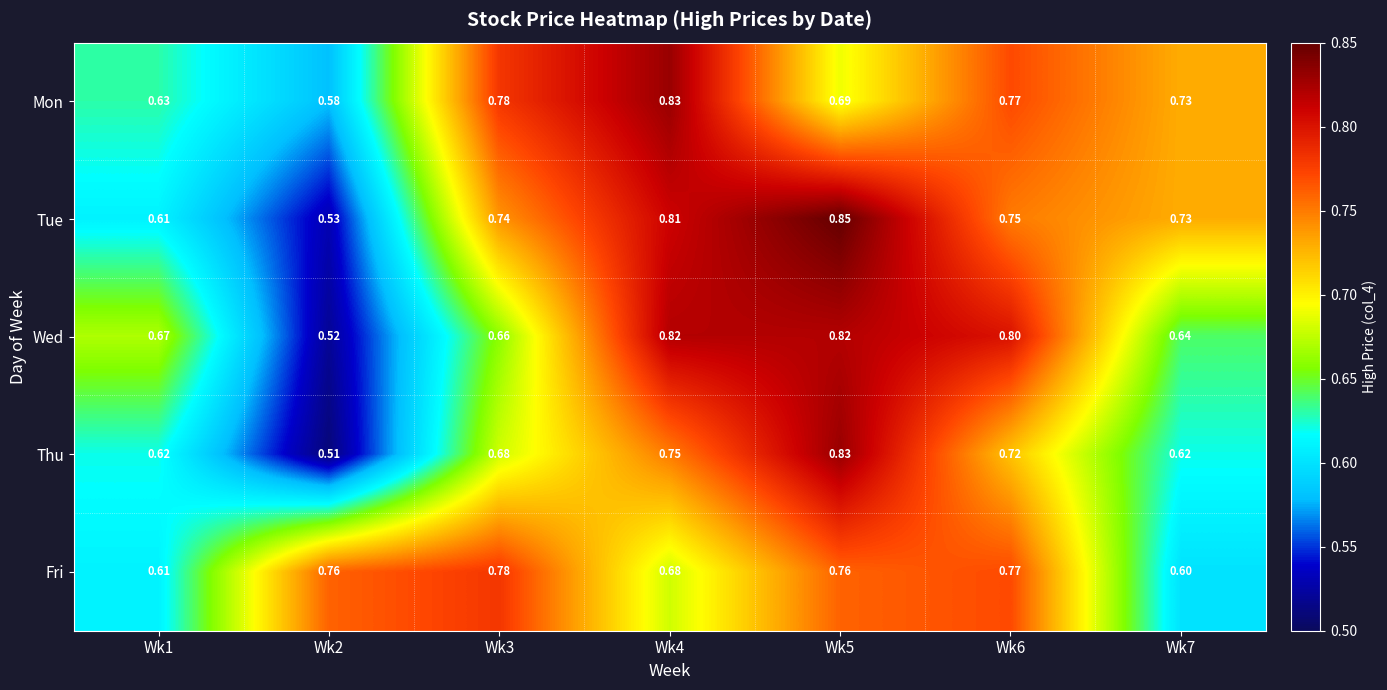

Is the value of Tue at Wk4 greater than the value of Fri at Wk6?

Yes